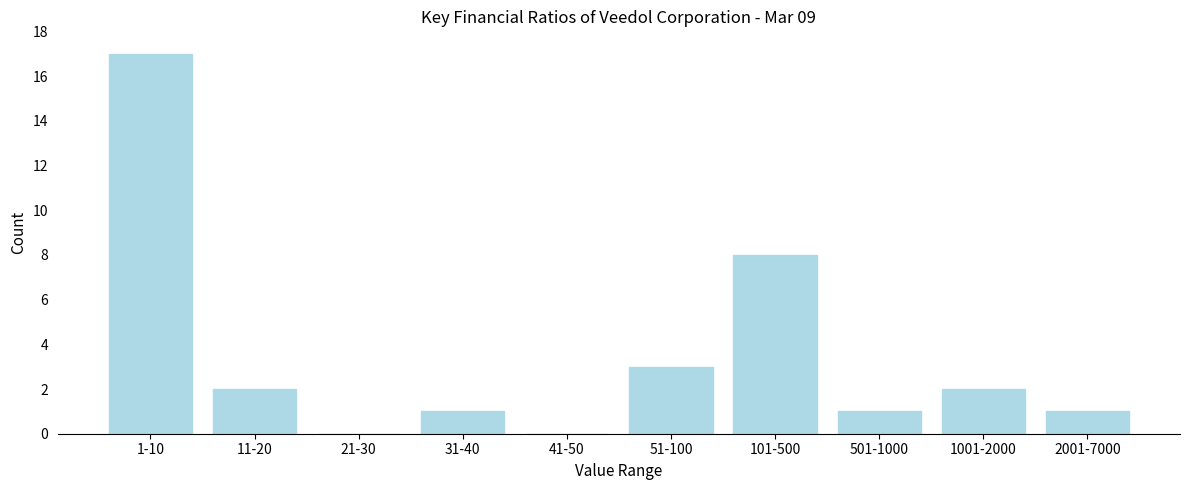

Reading left to right, extract all data points from this chart.

1-10=17	11-20=2	21-30=0	31-40=1	41-50=0	51-100=3	101-500=8	501-1000=1	1001-2000=2	2001-7000=1